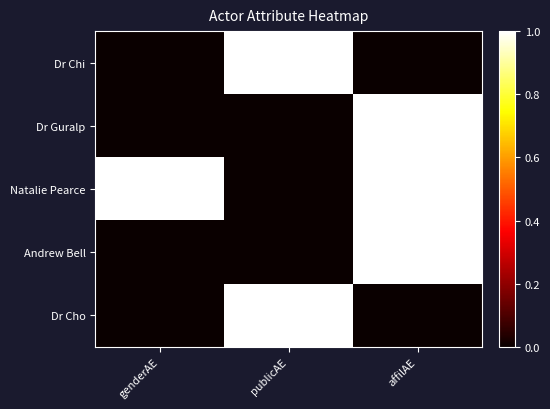

List the series in order of their peak value, lowest first.

Dr Chi, Dr Guralp, Natalie Pearce, Andrew Bell, Dr Cho